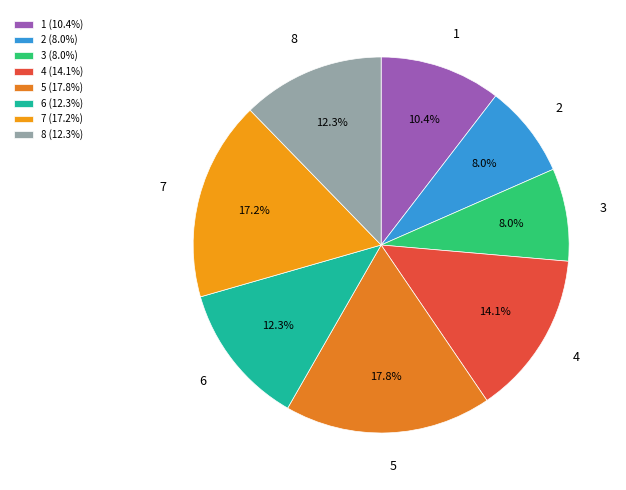

Combined, do 8 and 3 account for over 50%?

No